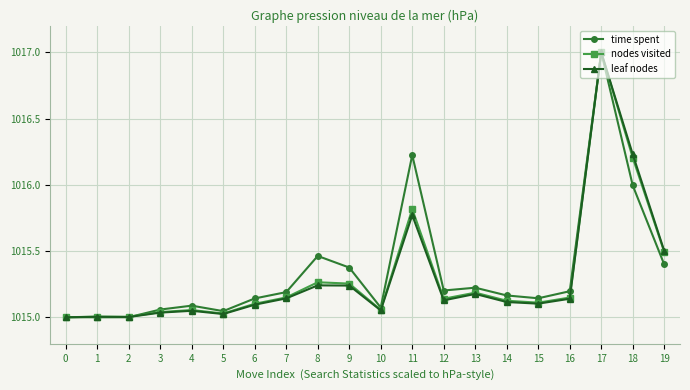

What is the maximum value shown in the chart?

1017.0